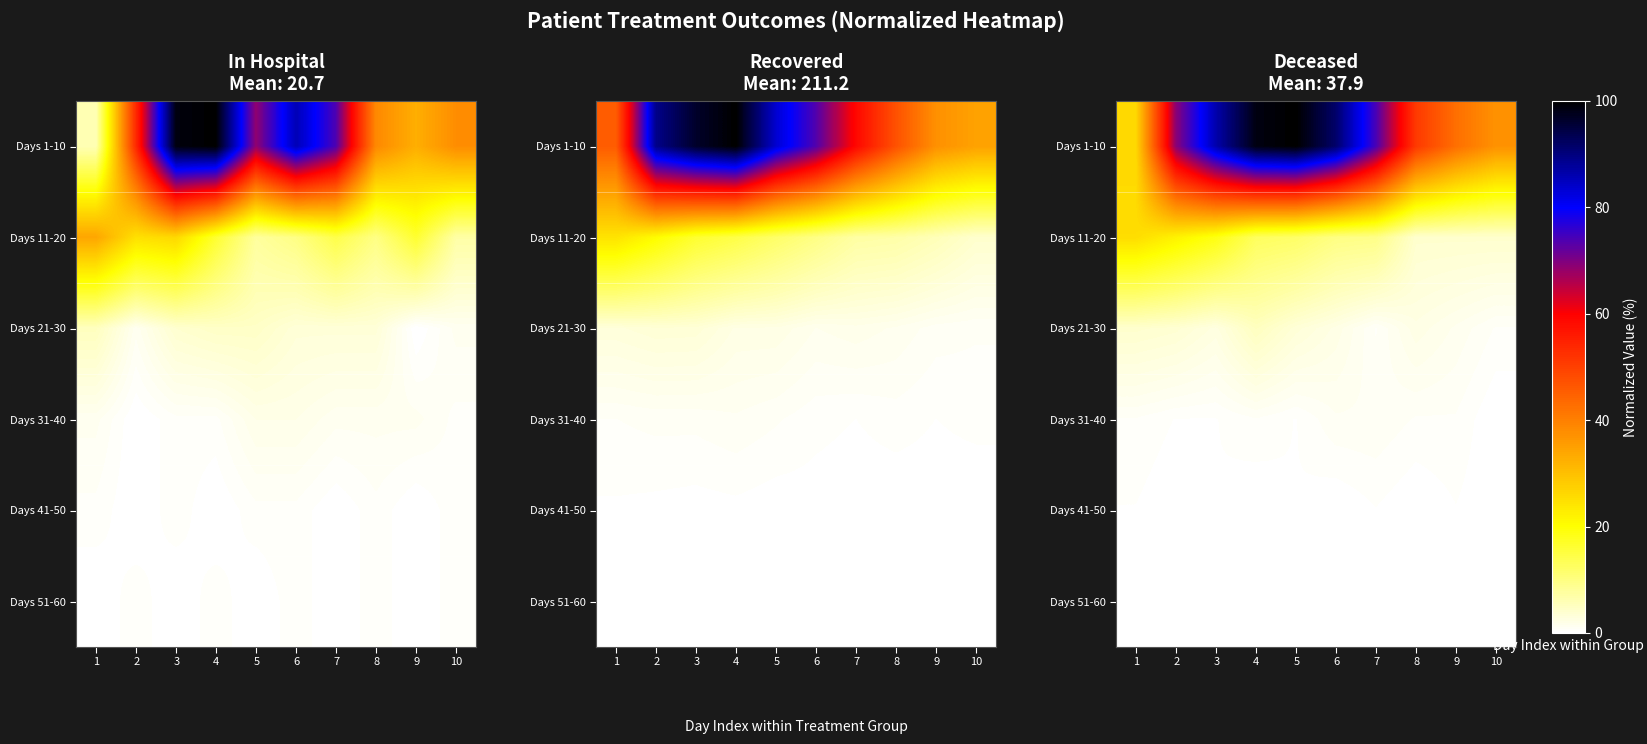

Where is Days 51-60 nearest to the value 0?

1